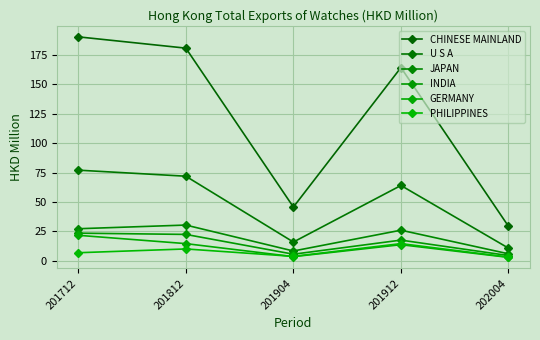

List the series in order of their peak value, lowest first.

PHILIPPINES, GERMANY, INDIA, JAPAN, U S A, CHINESE MAINLAND